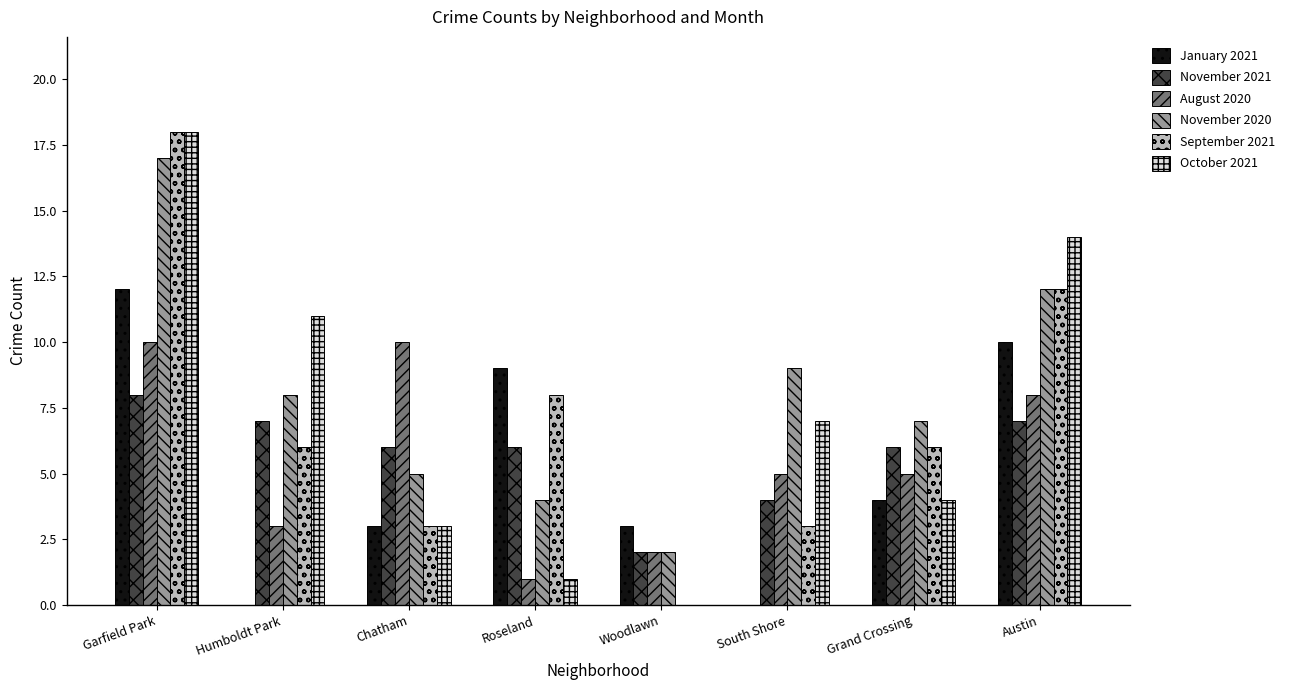

Which series changed the most between Chatham and South Shore?

August 2020